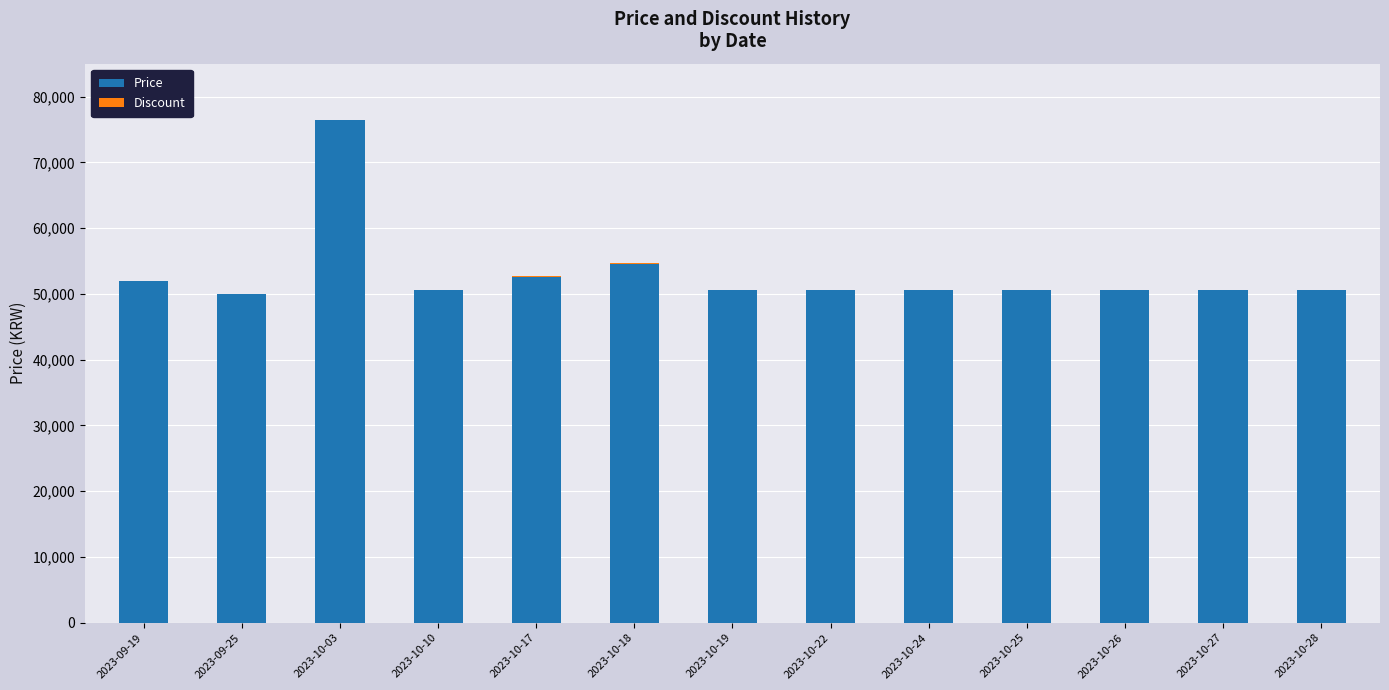

At which label does Price reach its peak?

2023-10-03